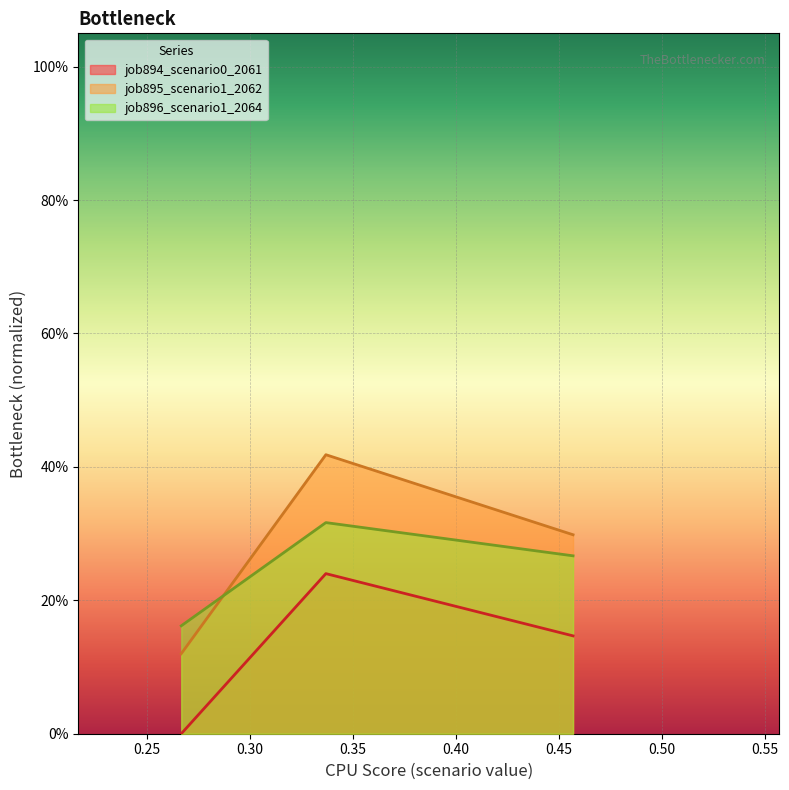

Reading left to right, extract all data points from this chart.

job894_scenario0_2061: in27=0.0	B14=0.2	B11=0.1
job895_scenario1_2062: in27=0.1	B14=0.4	B11=0.3
job896_scenario1_2064: in27=0.2	B14=0.3	B11=0.3